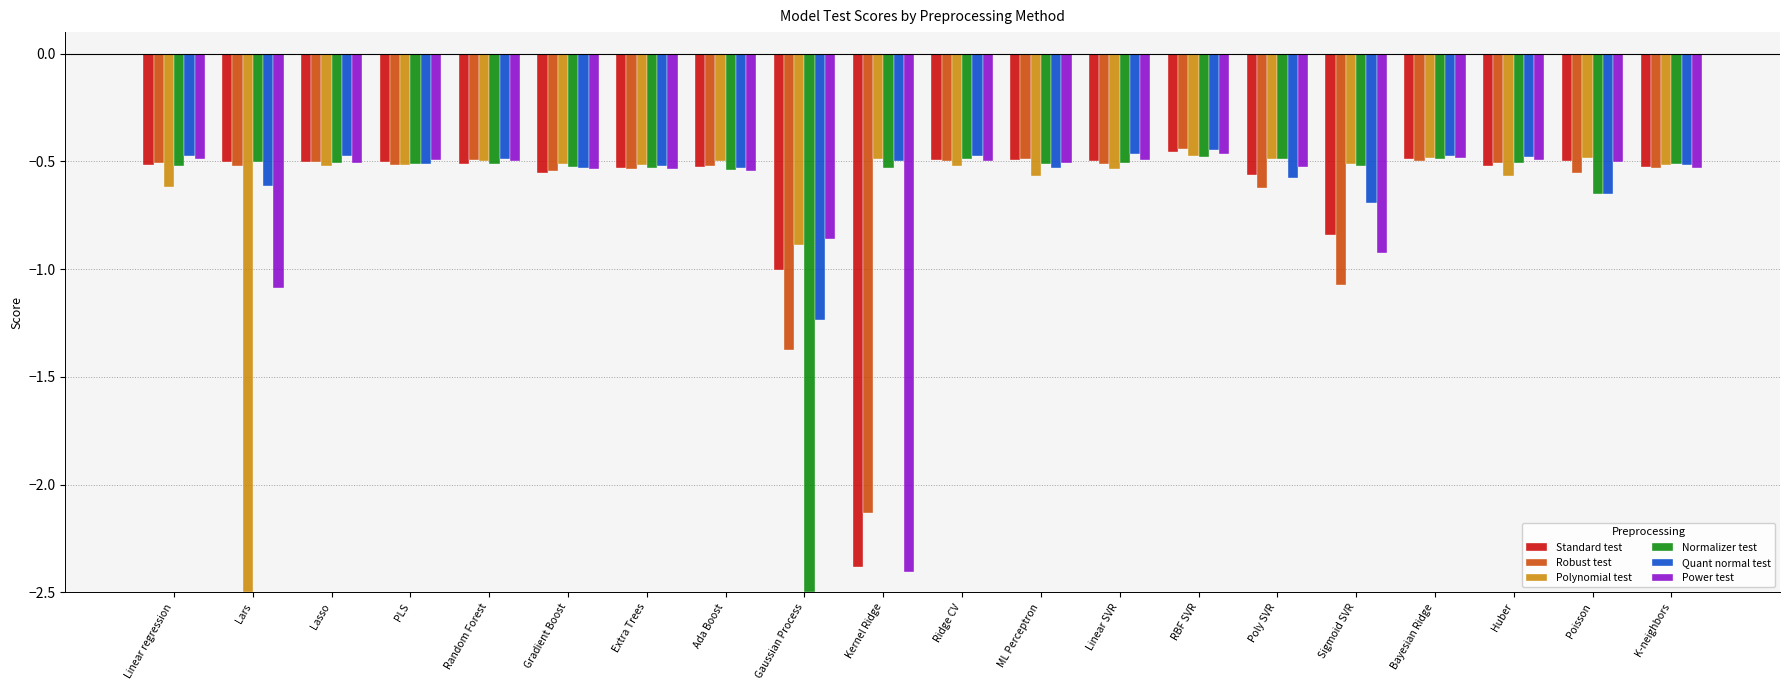

What is the minimum value for Standard test?

-2.4